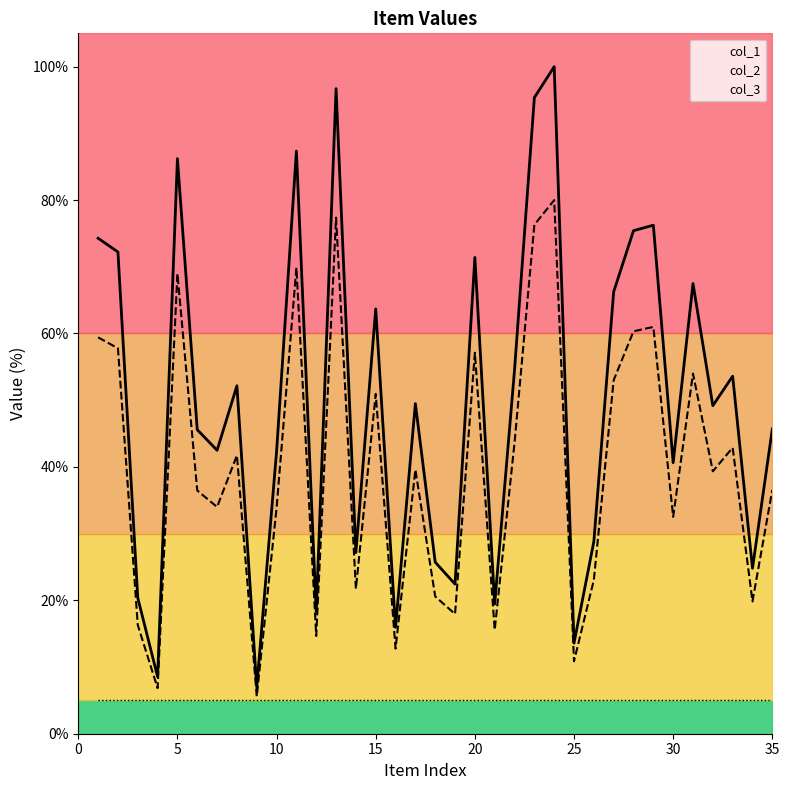

What is the total value across all series at 8?

93.9